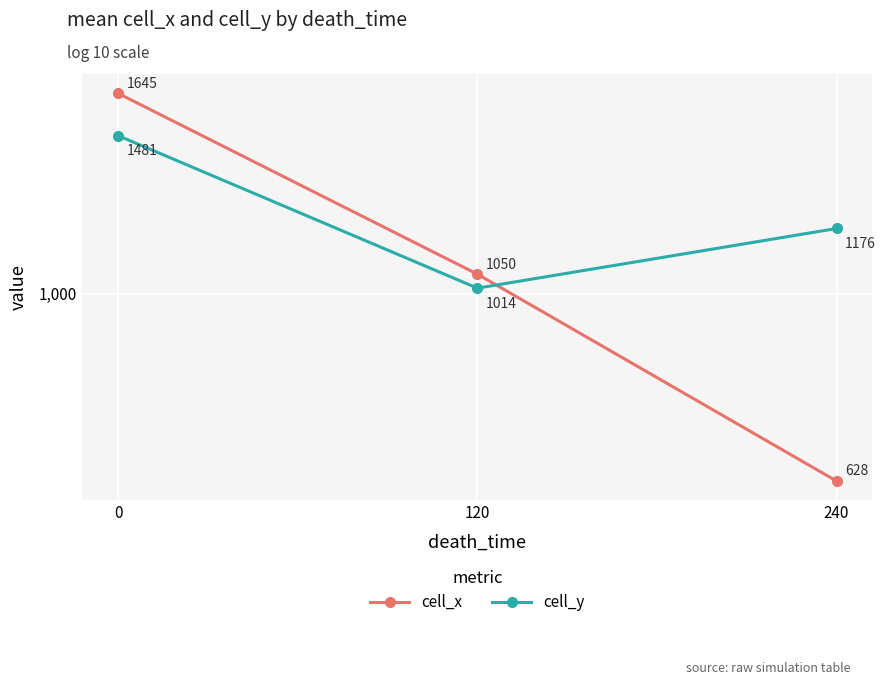

What is the maximum value for cell_y?

1481